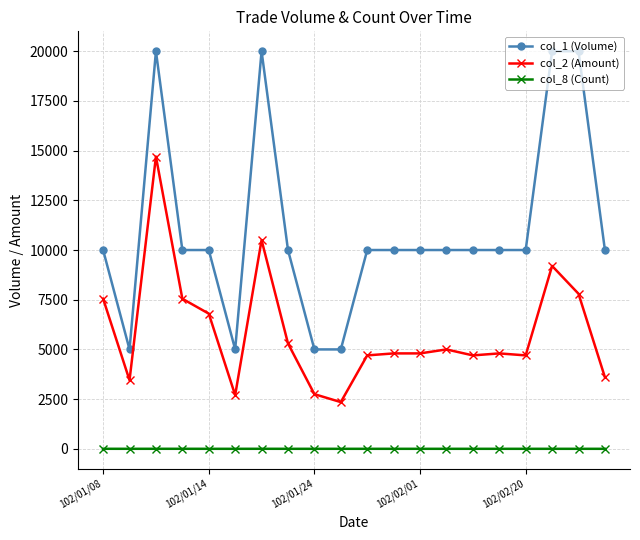

Does the chart have visible grid lines?

Yes